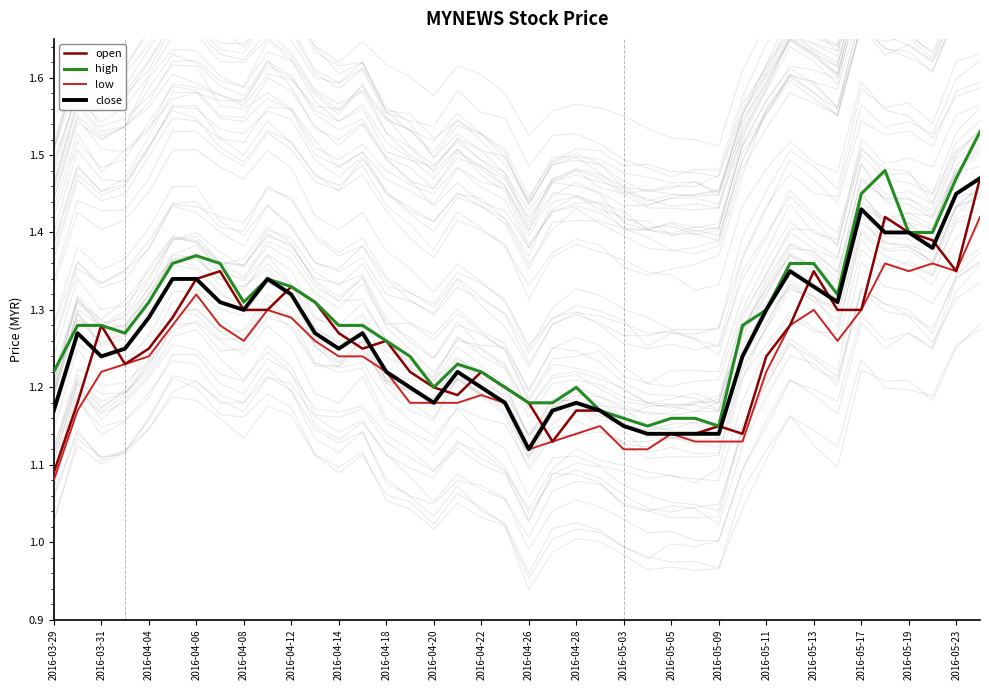

Is the value of high at 2016-05-09 greater than the value of close at 2016-04-06?

No